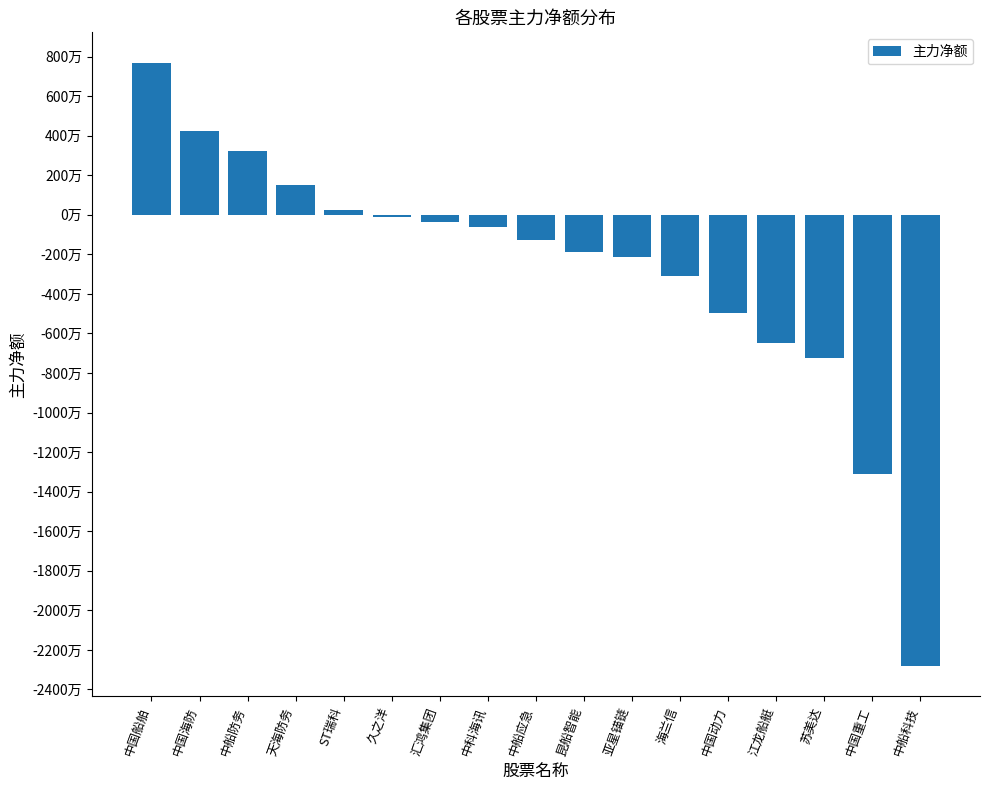

List the labels in order of value, largest first.

中国船舶, 中国海防, 中船防务, 天海防务, ST瑞科, 久之洋, 汇鸿集团, 中科海讯, 中船应急, 昆船智能, 亚星锚链, 海兰信, 中国动力, 江龙船艇, 苏美达, 中国重工, 中船科技